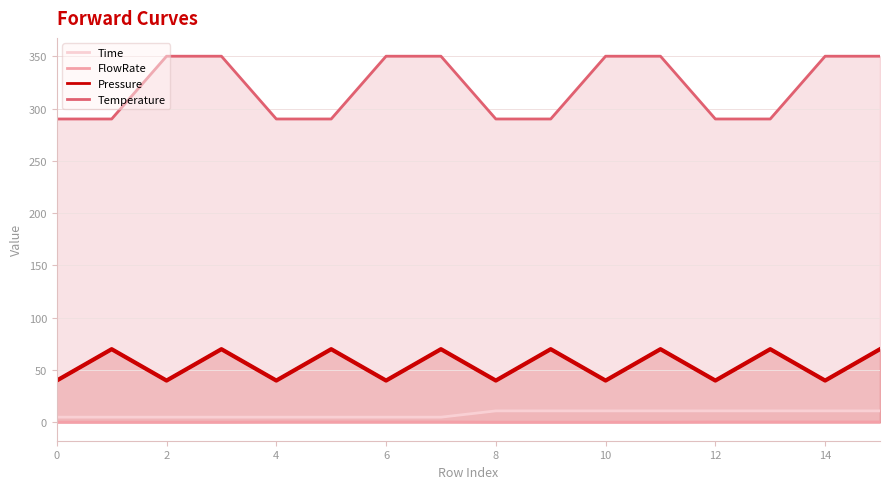

Which series has the largest total across all categories?

Temperature